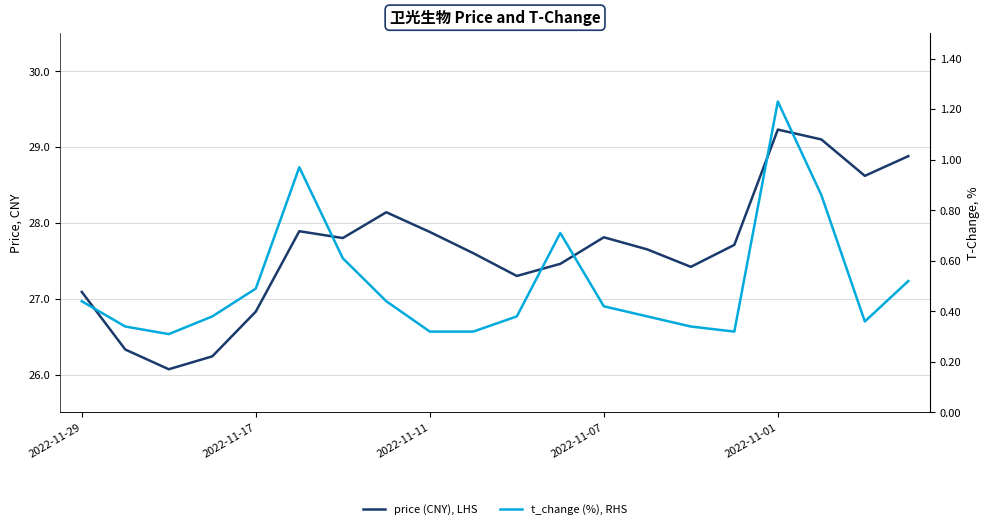

True or false: t_change and price cross at least once.

False